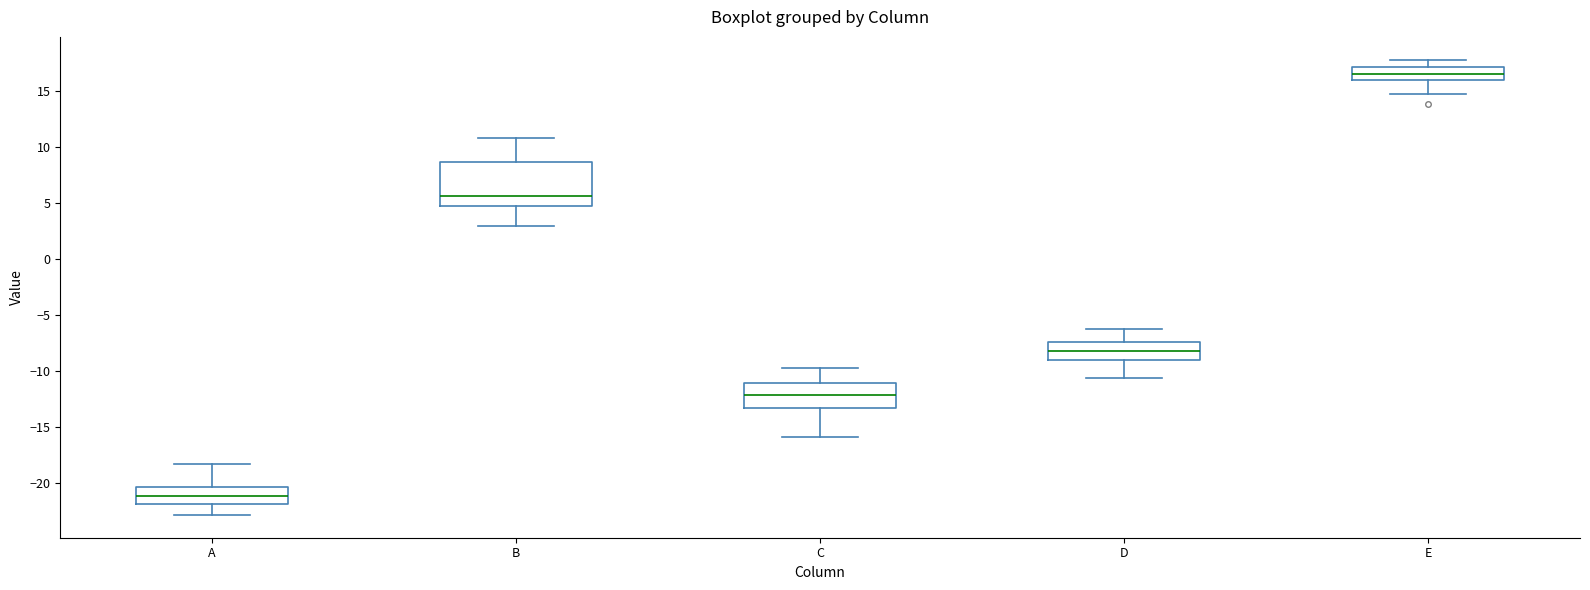

Comparing the boxes themselves (not the whiskers), which one is the tallest?

B